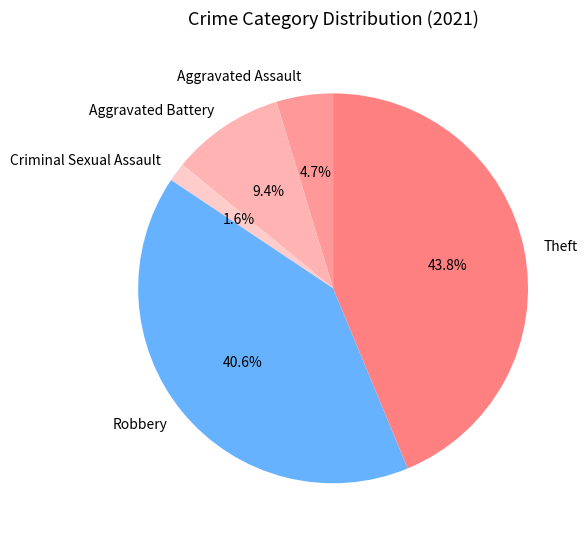

Does Robbery account for over 50% of the chart?

No